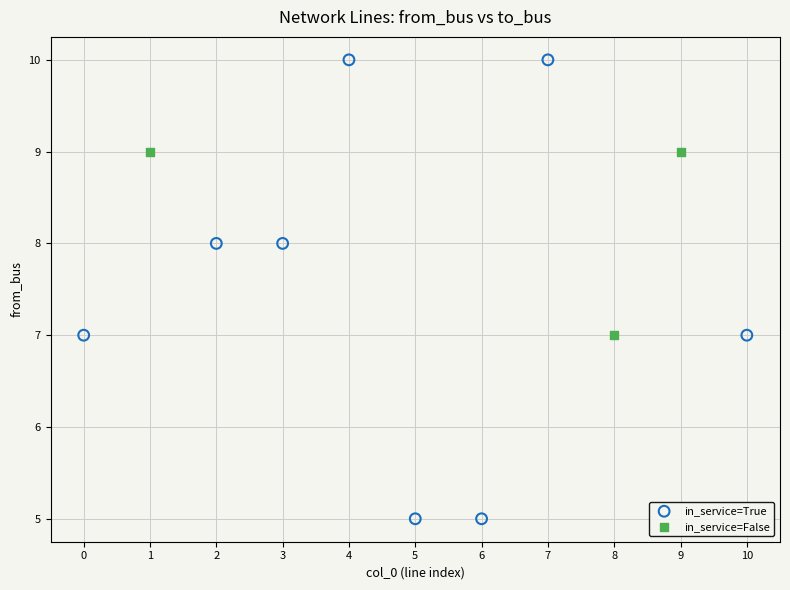

Which series has the largest Y range (max minus min)?

in_service=True